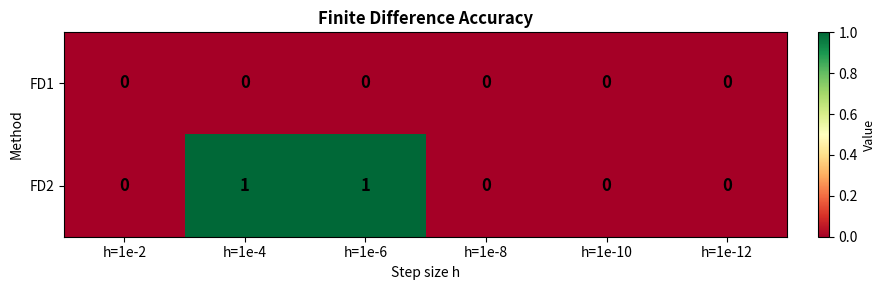

Is it true that FD1 equals 0 at h=1e-6?

True